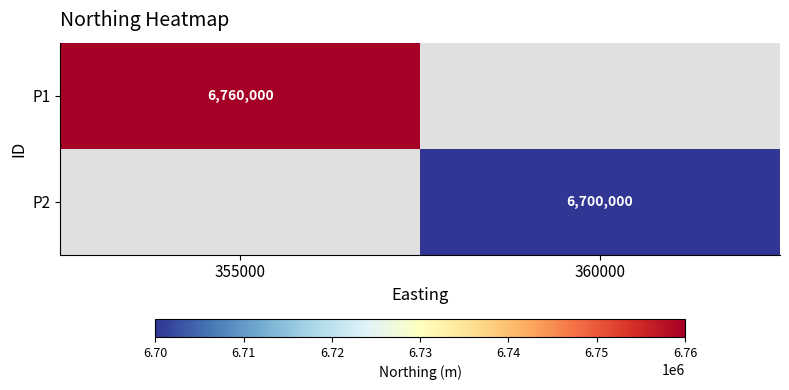

What is the minimum value shown in the chart?

6700000.0